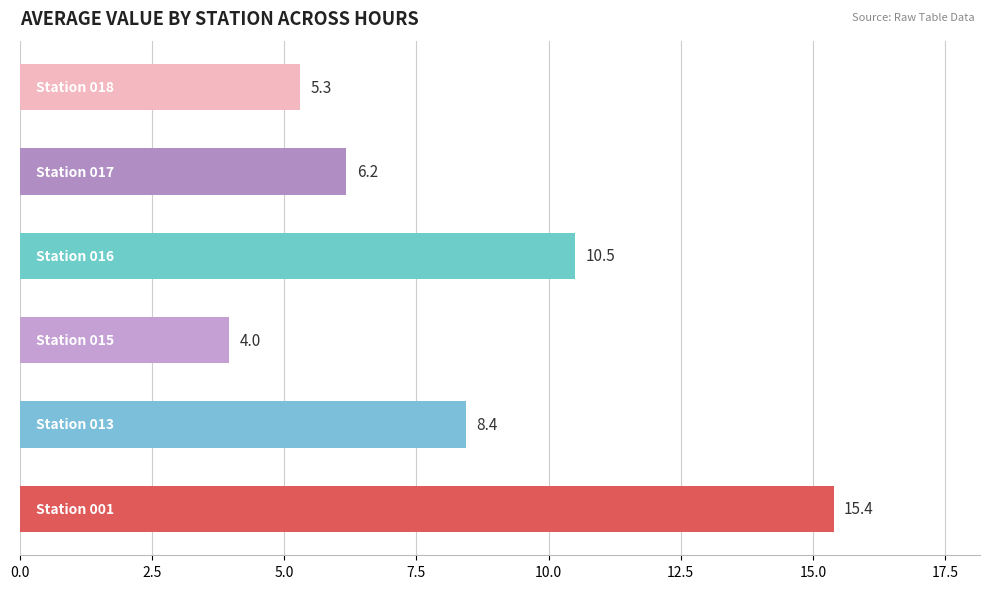

What is the average value?

8.3